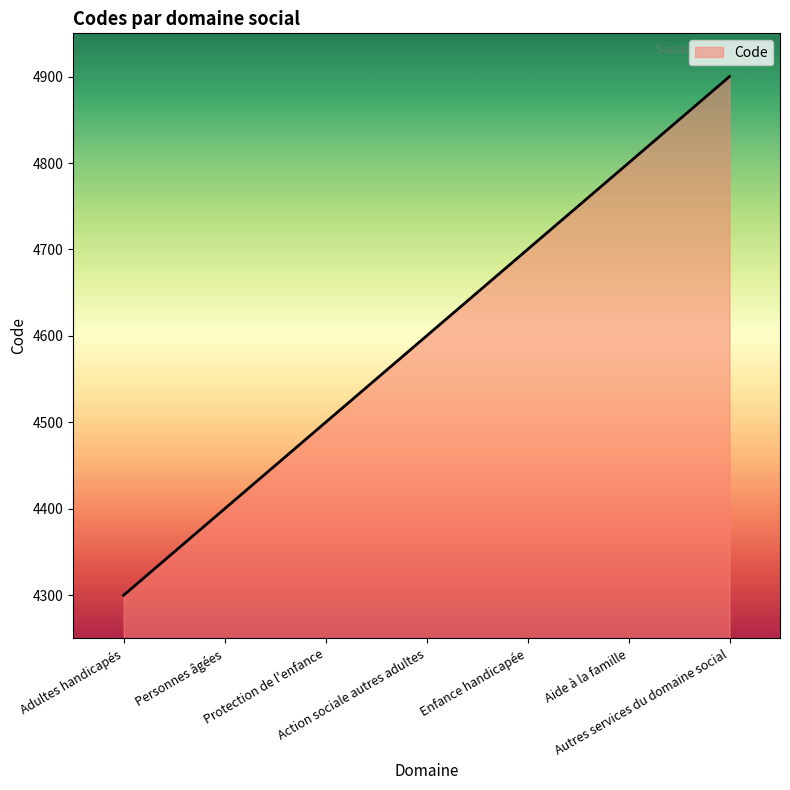

How many values are between 4400 and 4800?

5